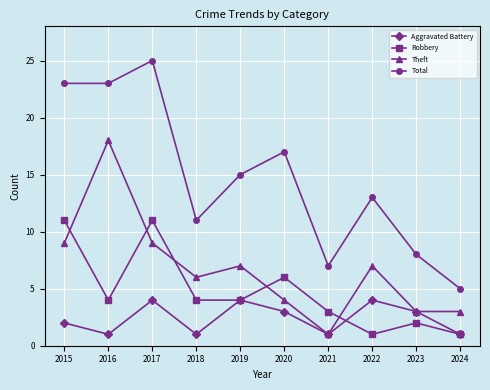

At 2015, list the series in order from smallest to largest.

Aggravated Battery, Theft, Robbery, Total